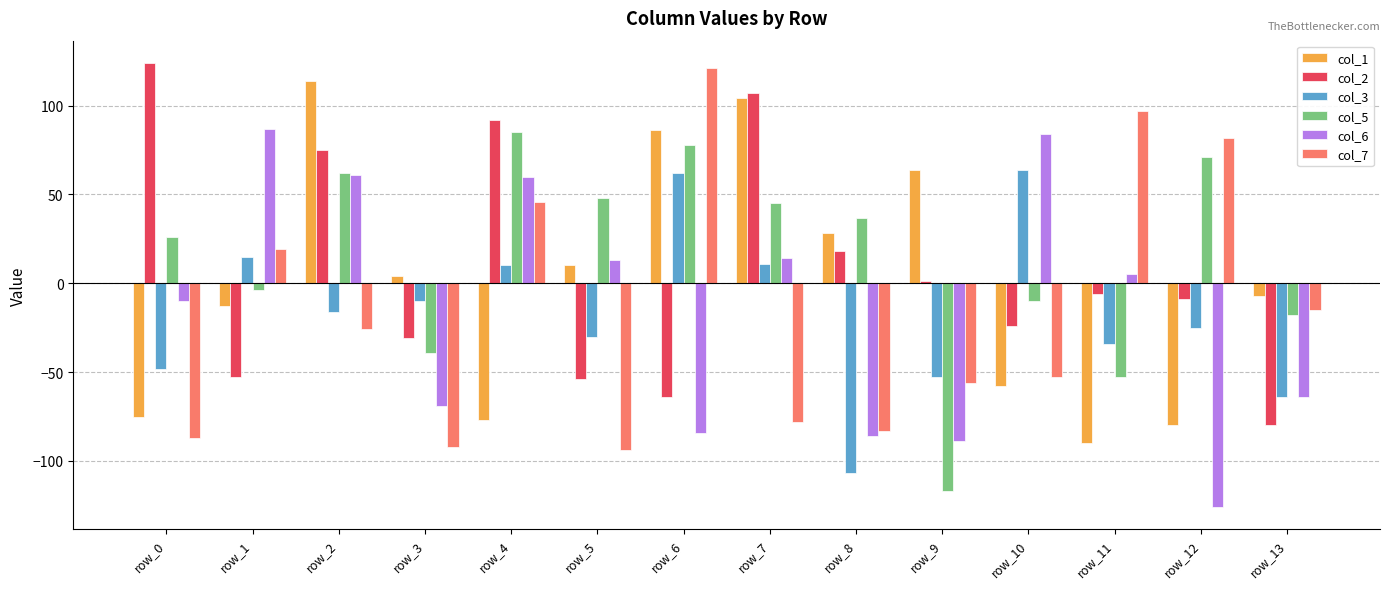

What is the difference between the maximum and minimum values in the col_5 series?

202